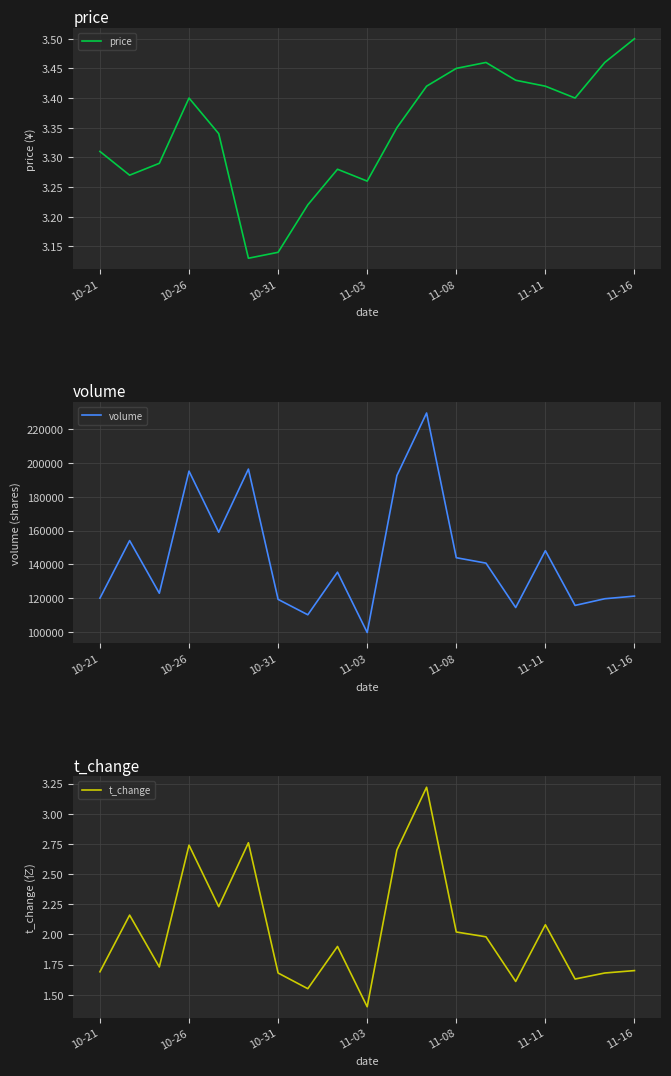

How many price values are between 3 and 4?

19